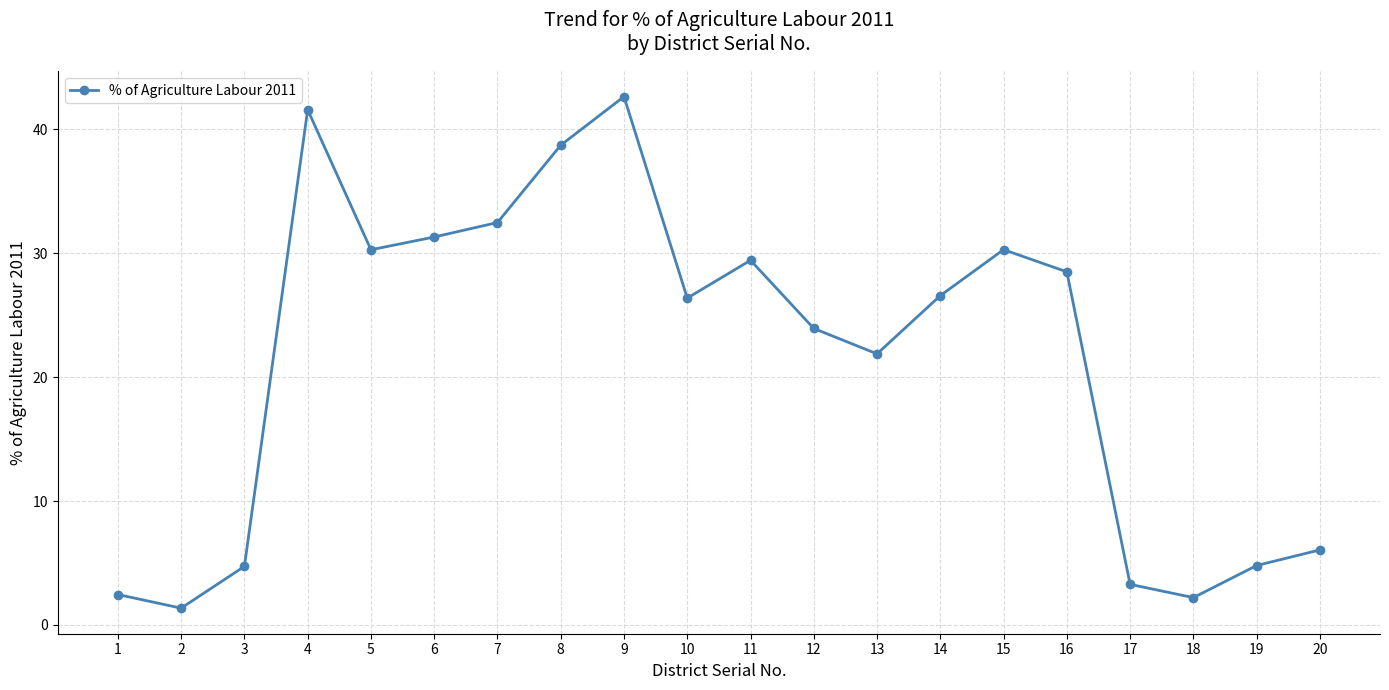

At which category does the data reach its first local peak?

4